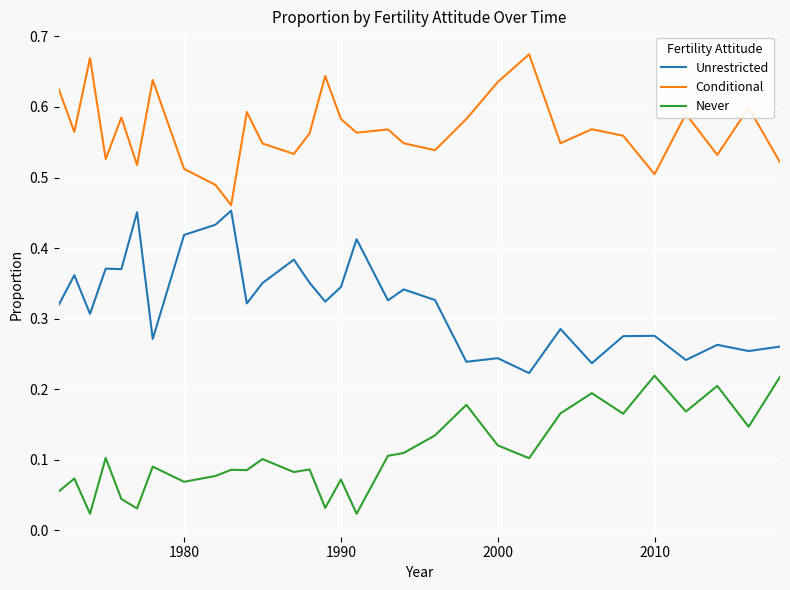

Rank the series by their average value, from highest to lowest.

Conditional, Unrestricted, Never